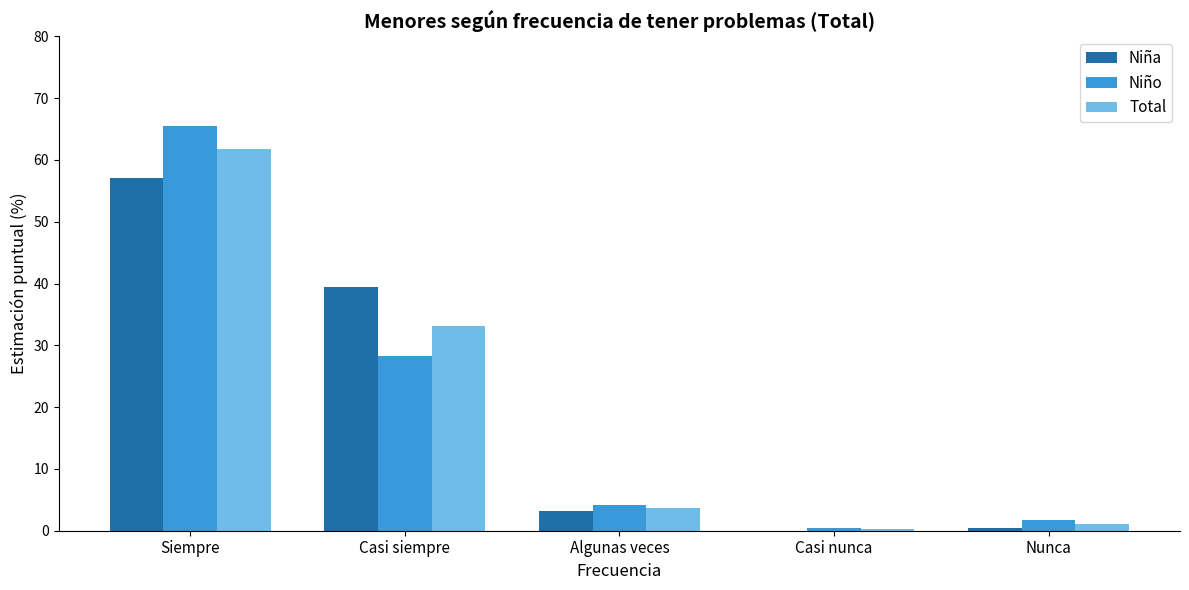

Is the value of Total at Casi siempre greater than the value of Niño at Casi nunca?

Yes